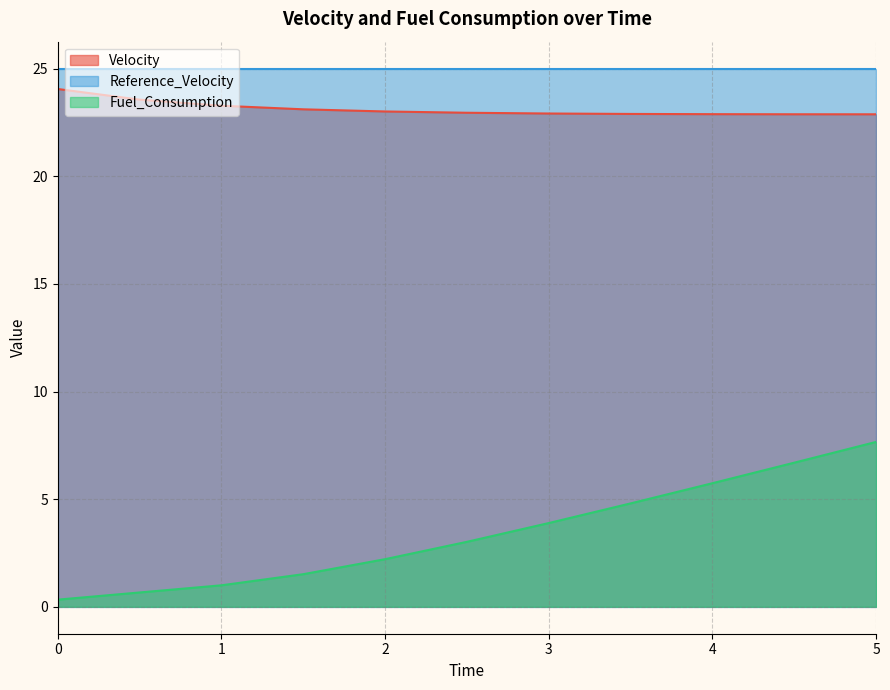

Which series changed the most between 0.5 and 1.5?

Fuel_Consumption